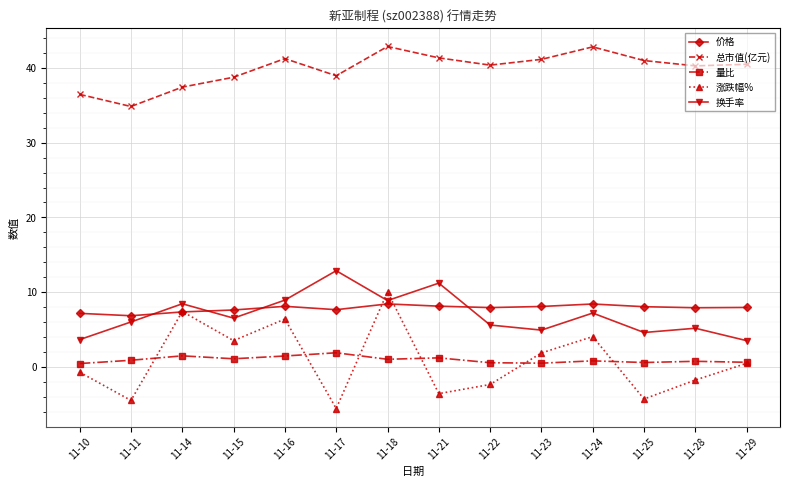

At which category does 总市值(亿元) reach its first local valley?

11-11